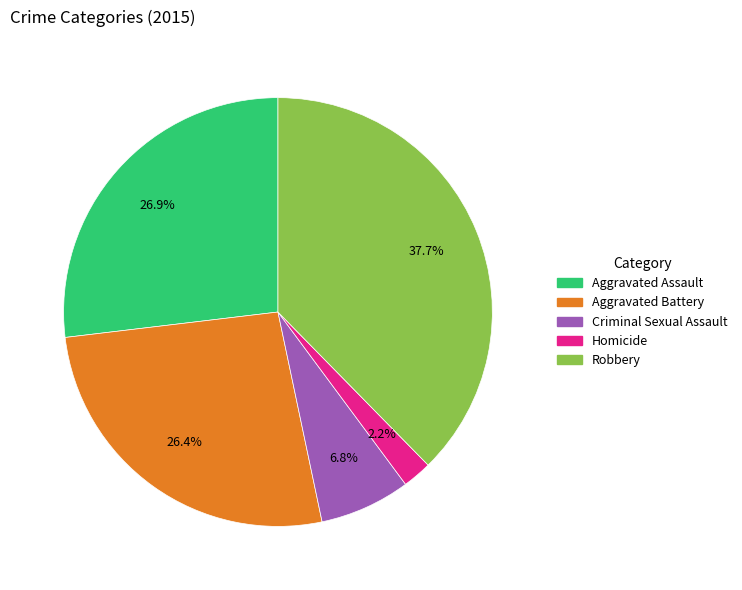

To the nearest percent, what portion does Robbery represent?

38%